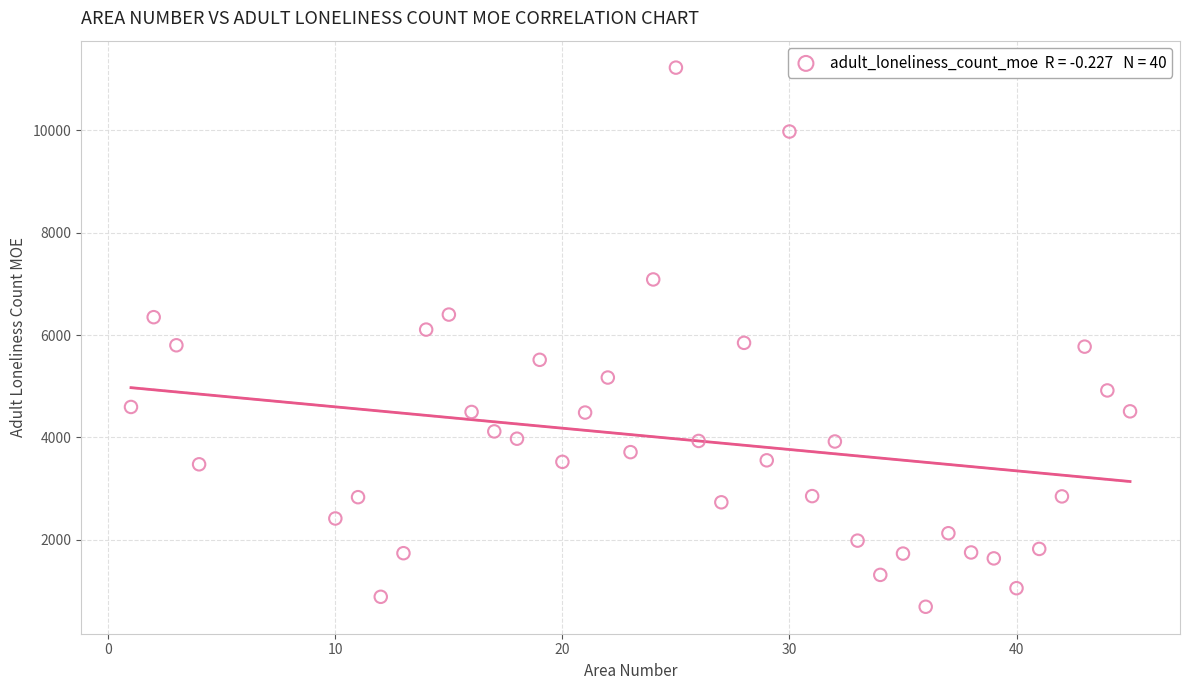

What is the range of X values (max minus min)?

44.0